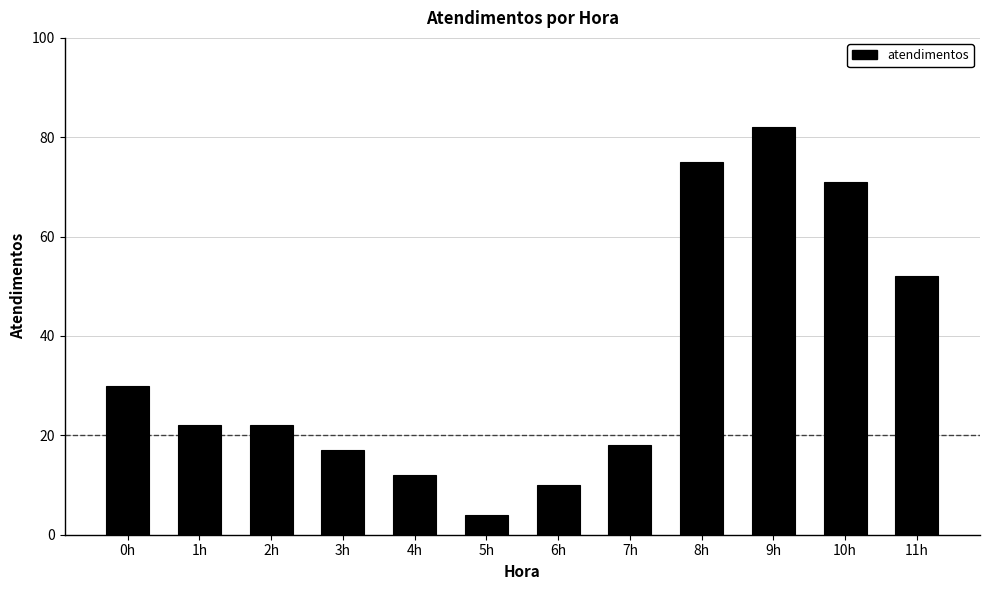

Which has a higher value, 3h or 8h?

8h